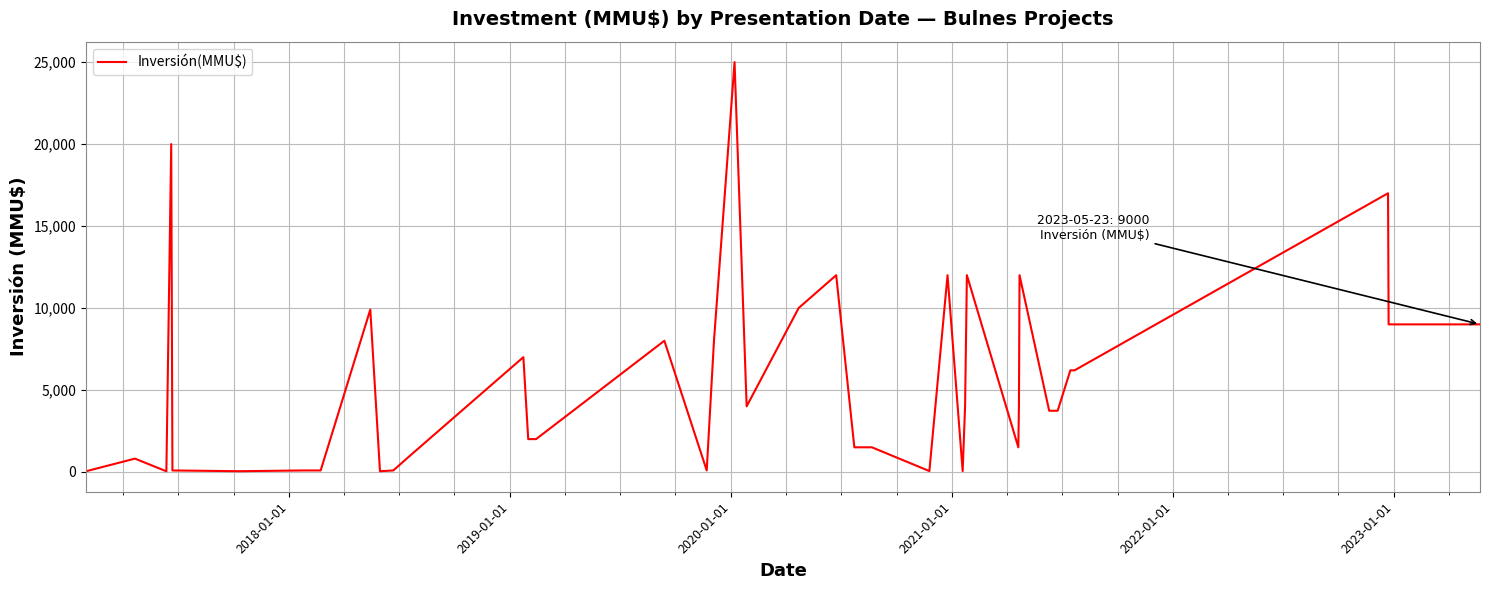

What is the difference between the maximum and minimum values?

24963